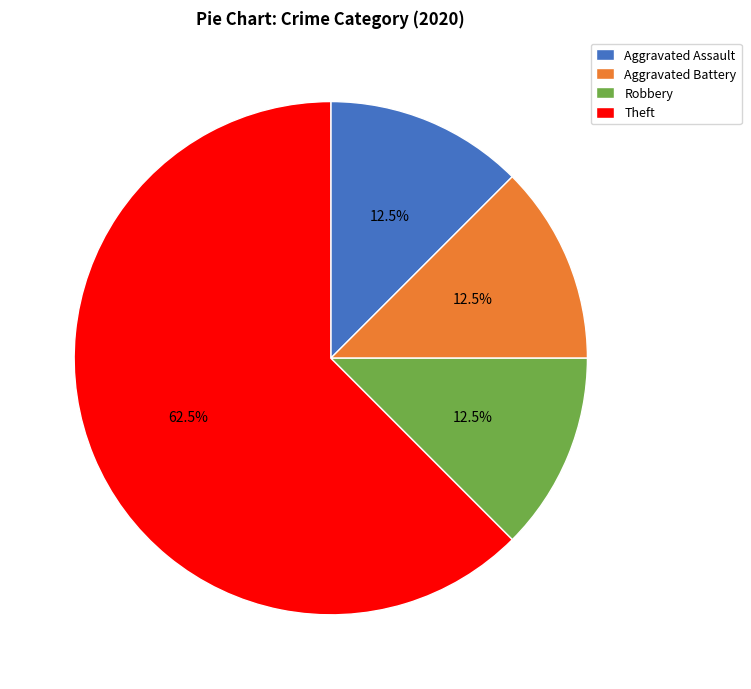

Between Theft and Robbery, which is larger?

Theft